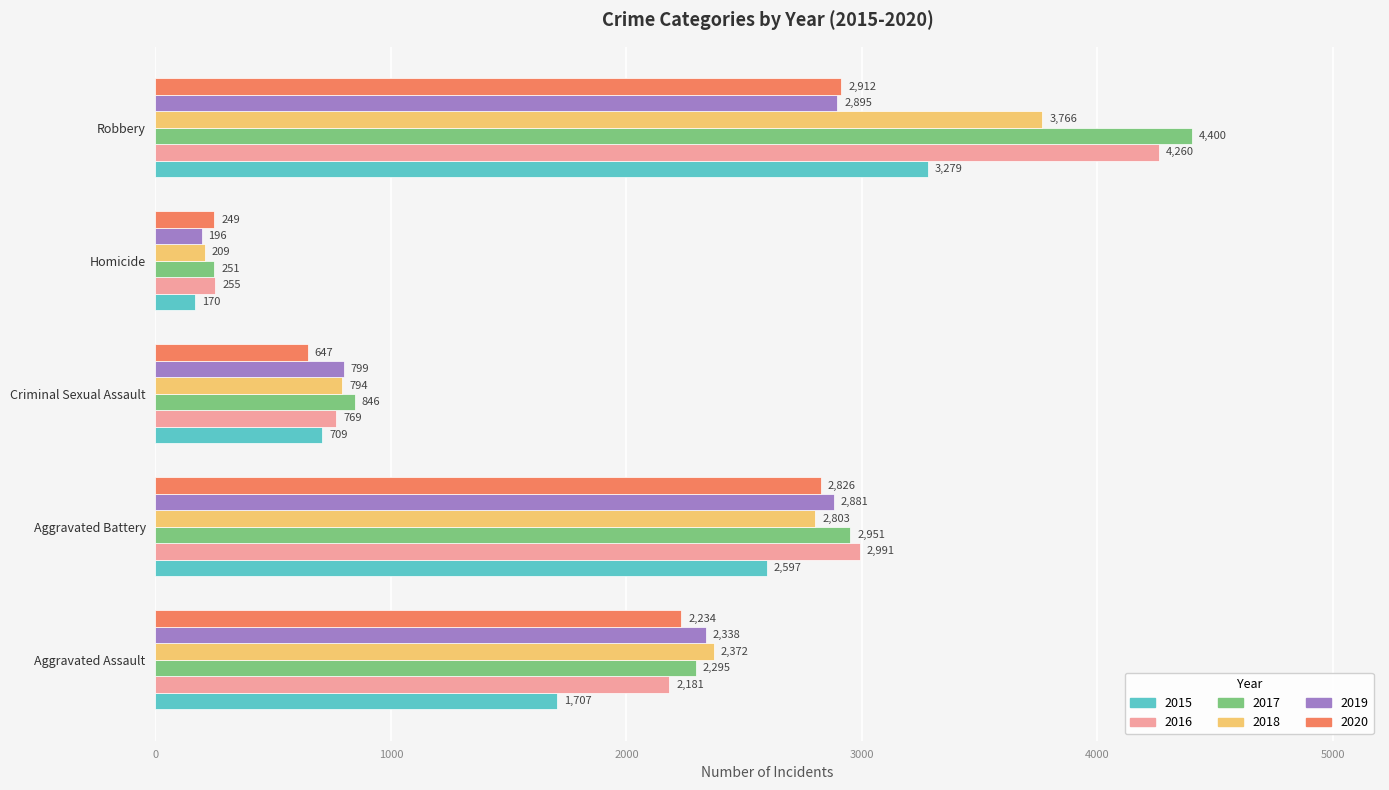

Count the 2017 values in the range 846 to 2951.

3